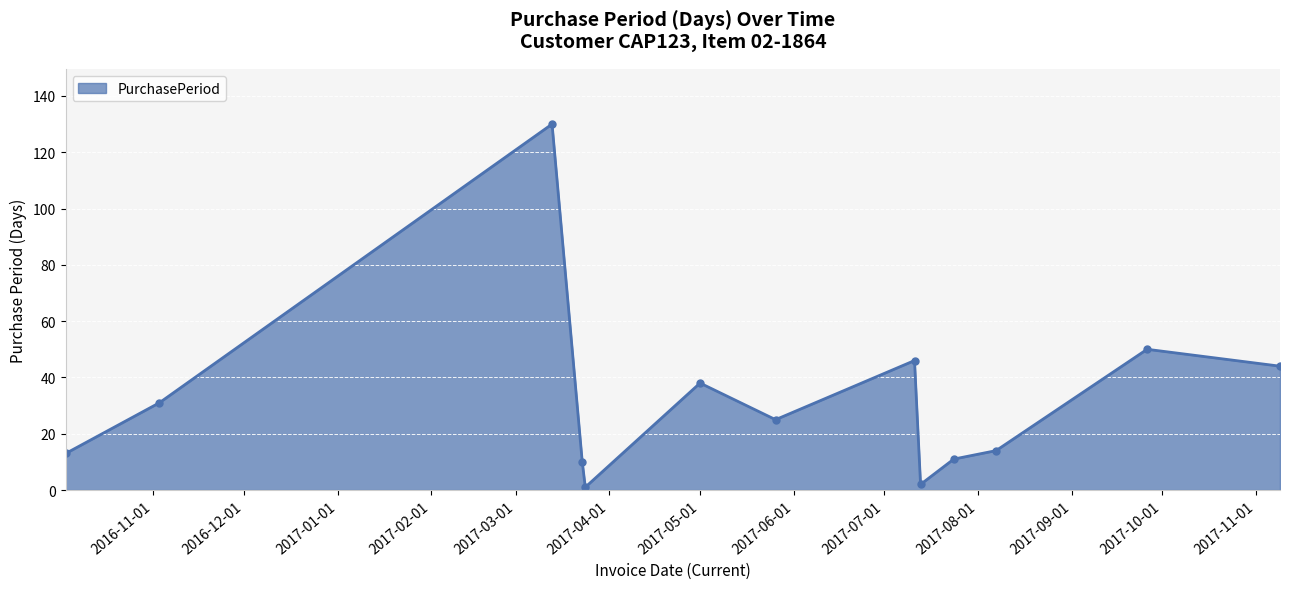

What is the average value?

32